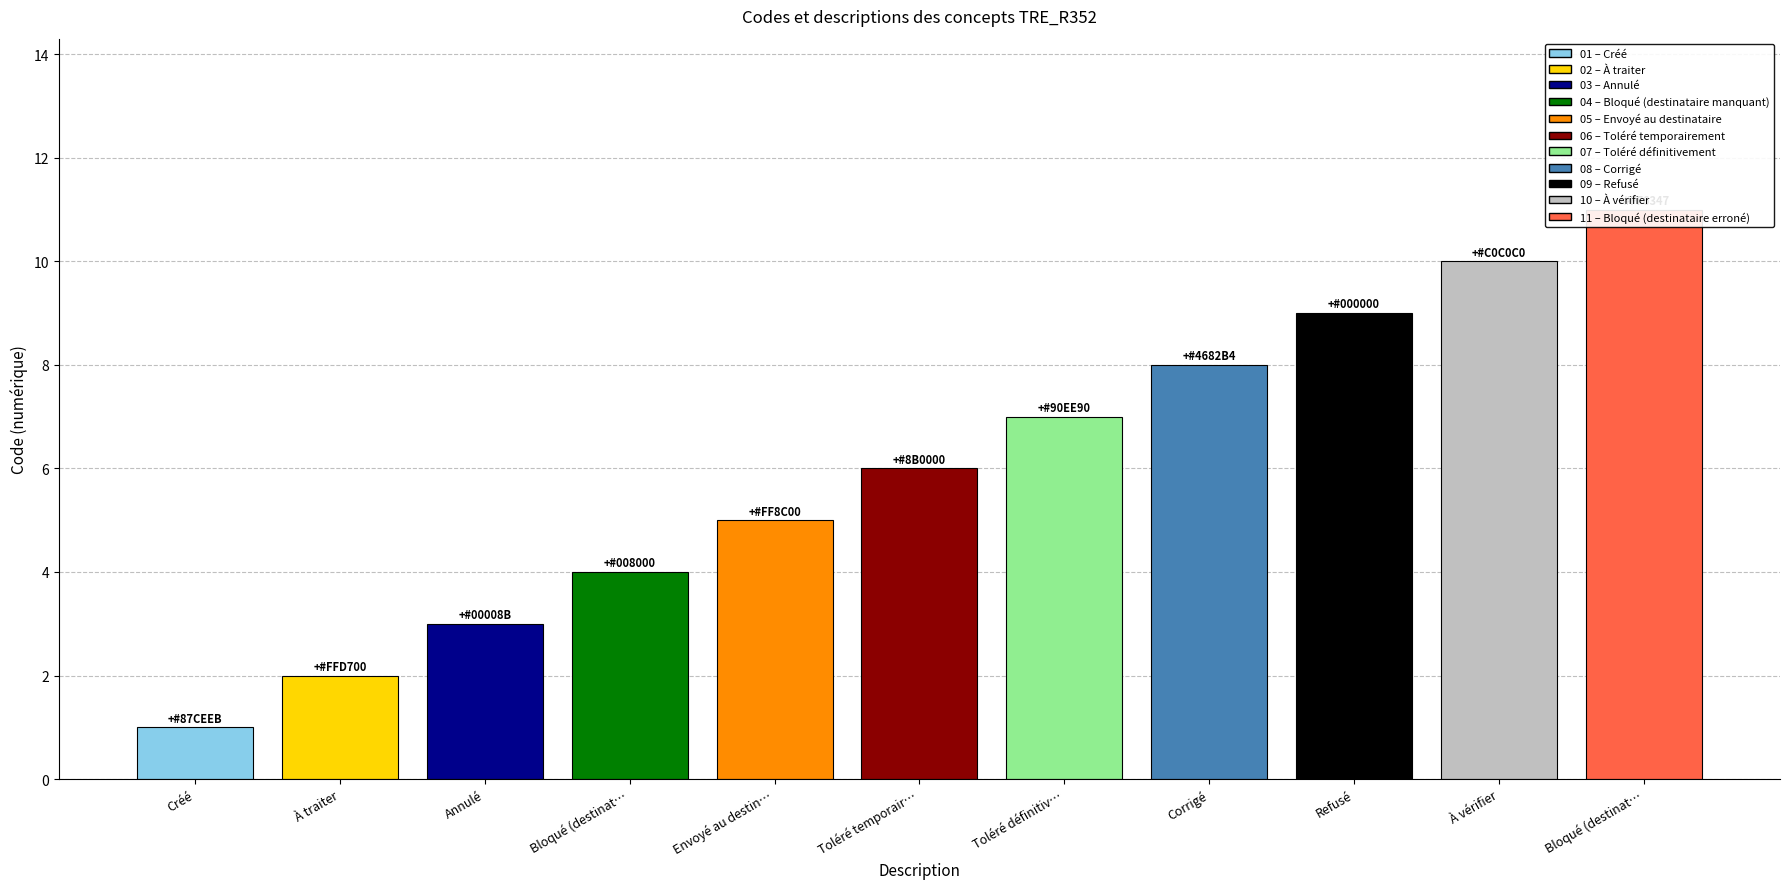

The value at Toléré temporairement is 9. True or false?

False